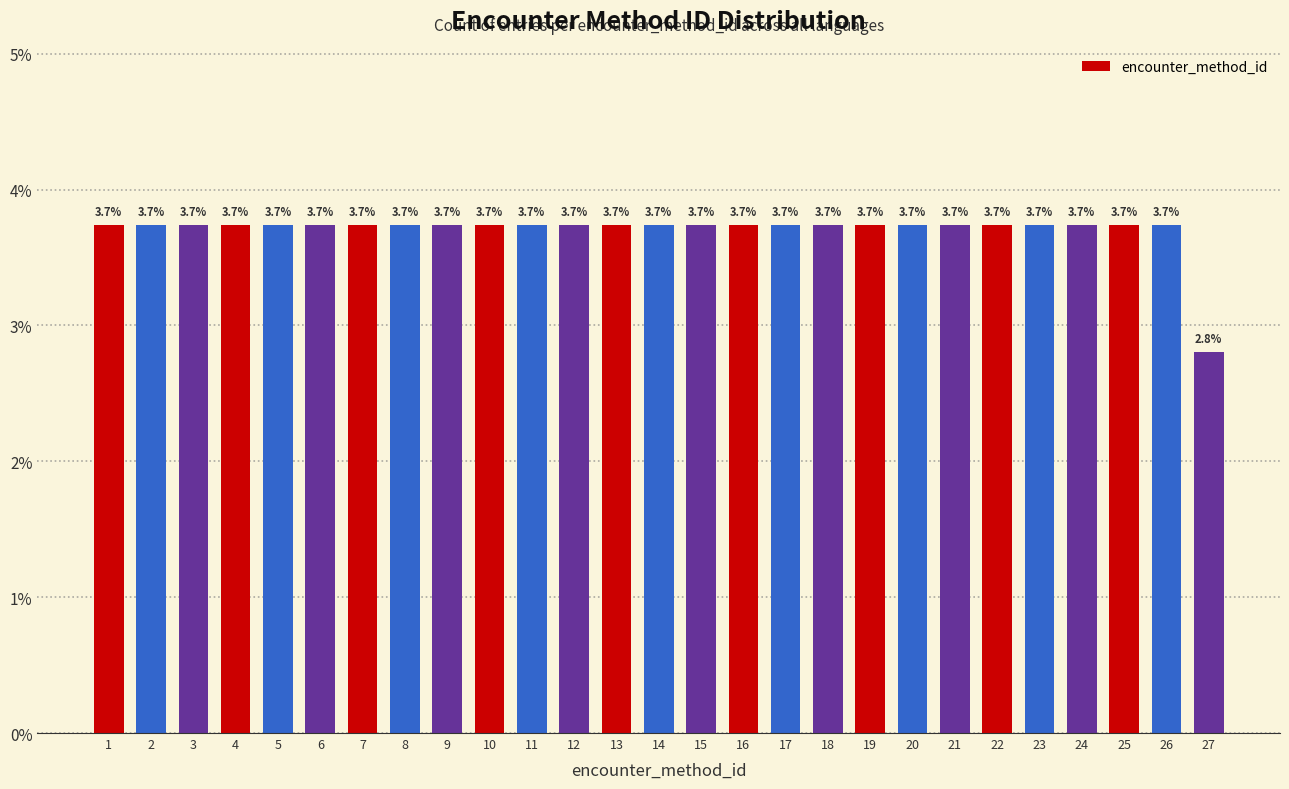

Reading left to right, list all the values displayed in this chart.

3.7	3.7	3.7	3.7	3.7	3.7	3.7	3.7	3.7	3.7	3.7	3.7	3.7	3.7	3.7	3.7	3.7	3.7	3.7	3.7	3.7	3.7	3.7	3.7	3.7	3.7	2.8